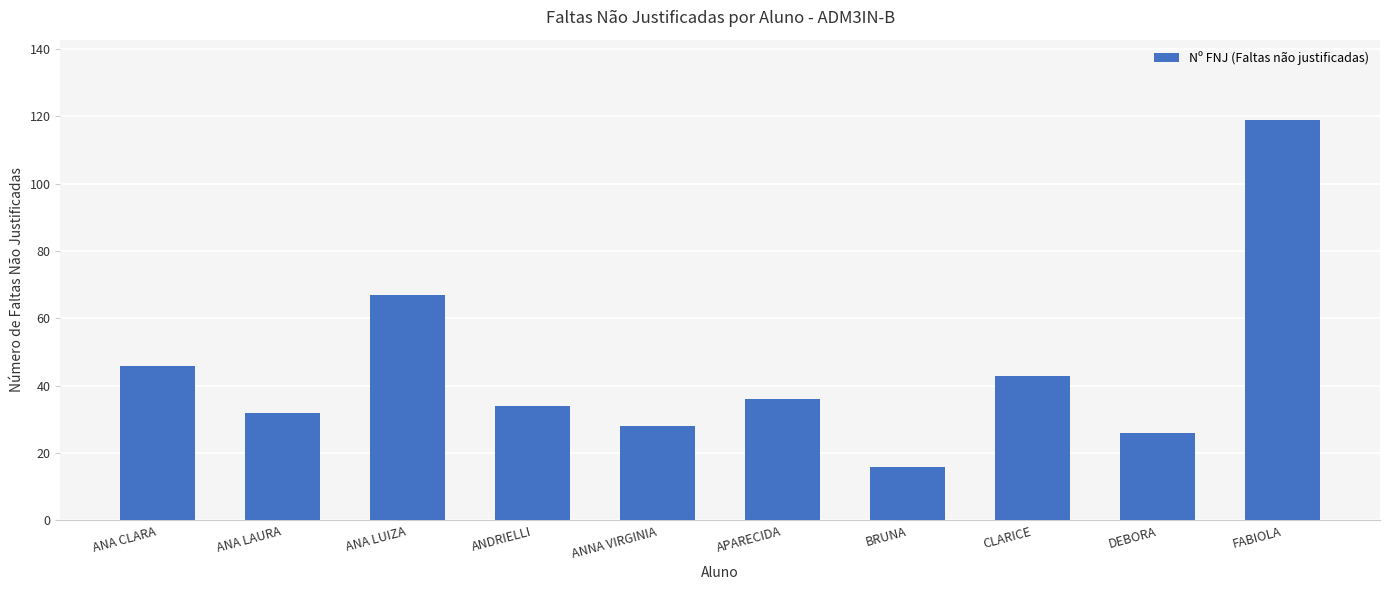

Is it true that the value at DEBORA is 46?

False